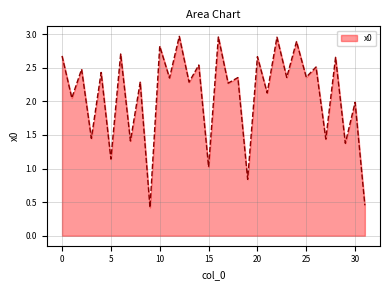

What is the minimum value shown in the chart?

0.4